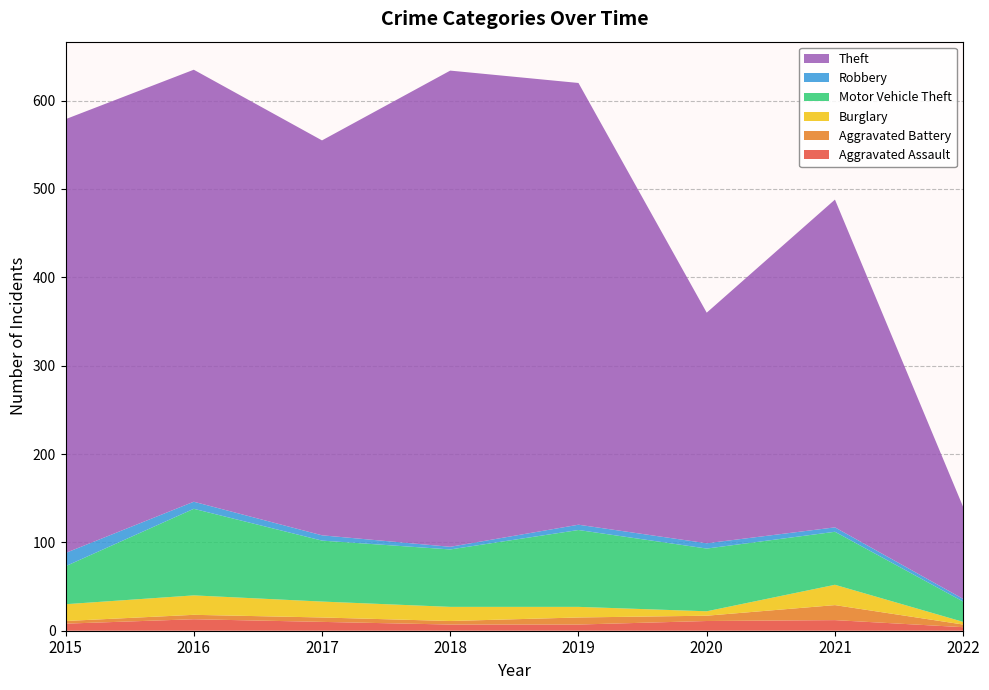

Reading left to right, transcribe all the data shown in this chart.

Aggravated Assault: 8	13	10	7	7	11	12	4
Aggravated Battery: 3	5	5	4	8	6	17	3
Burglary: 19	22	18	16	12	5	23	3
Motor Vehicle Theft: 43	98	69	65	87	71	60	23
Robbery: 15	8	6	3	6	6	5	3
Theft: 491	489	447	539	500	261	371	104